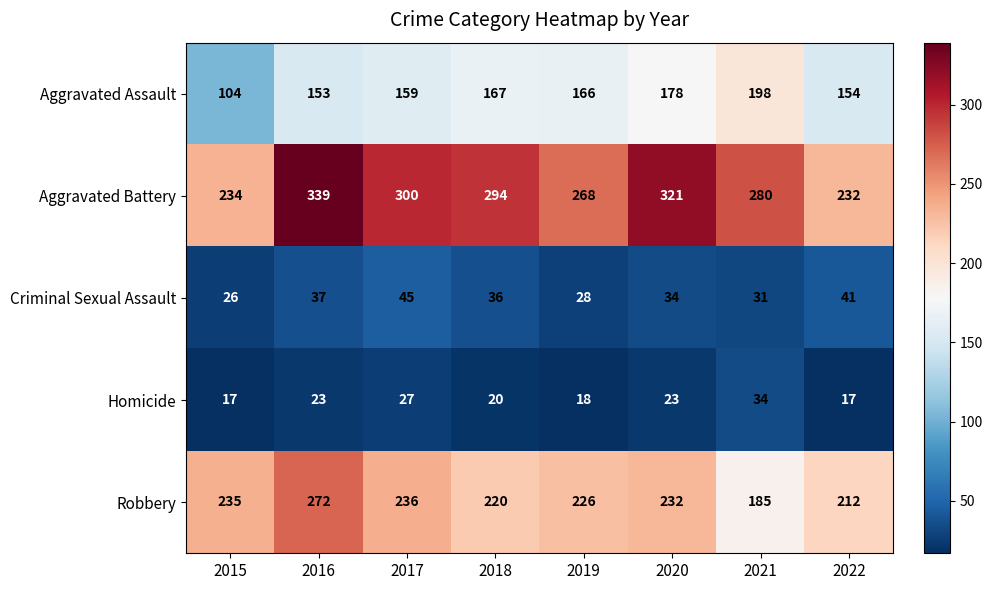

At how many categories does at least one series exceed 51?

8